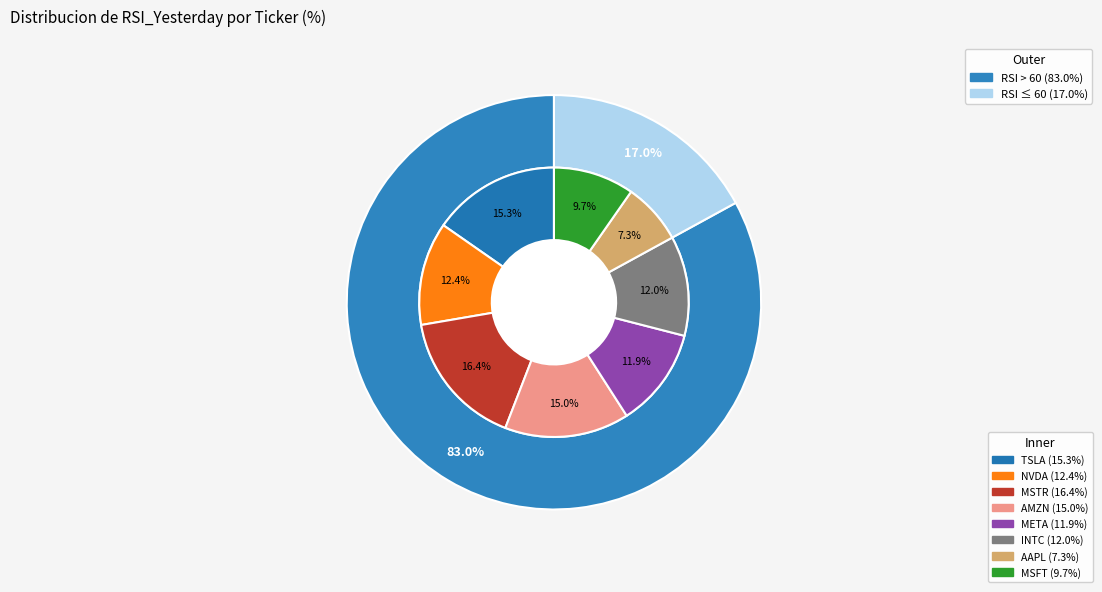

Which slice is the smallest?

AAPL